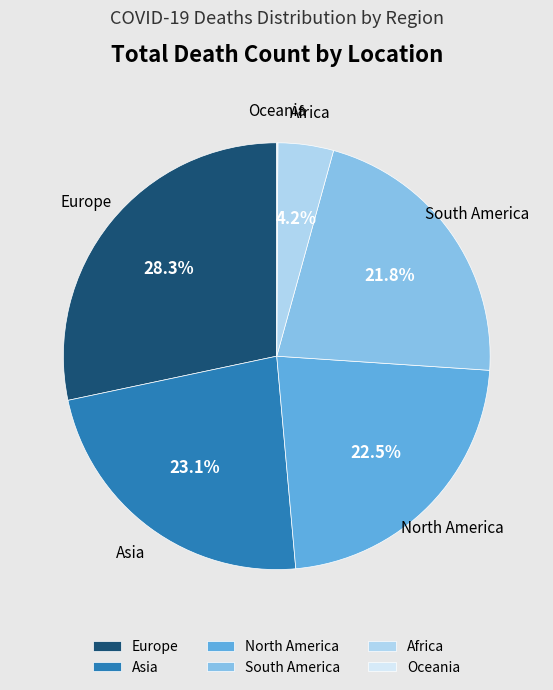

Combined, what portion of the pie is Africa and South America?

26.0%